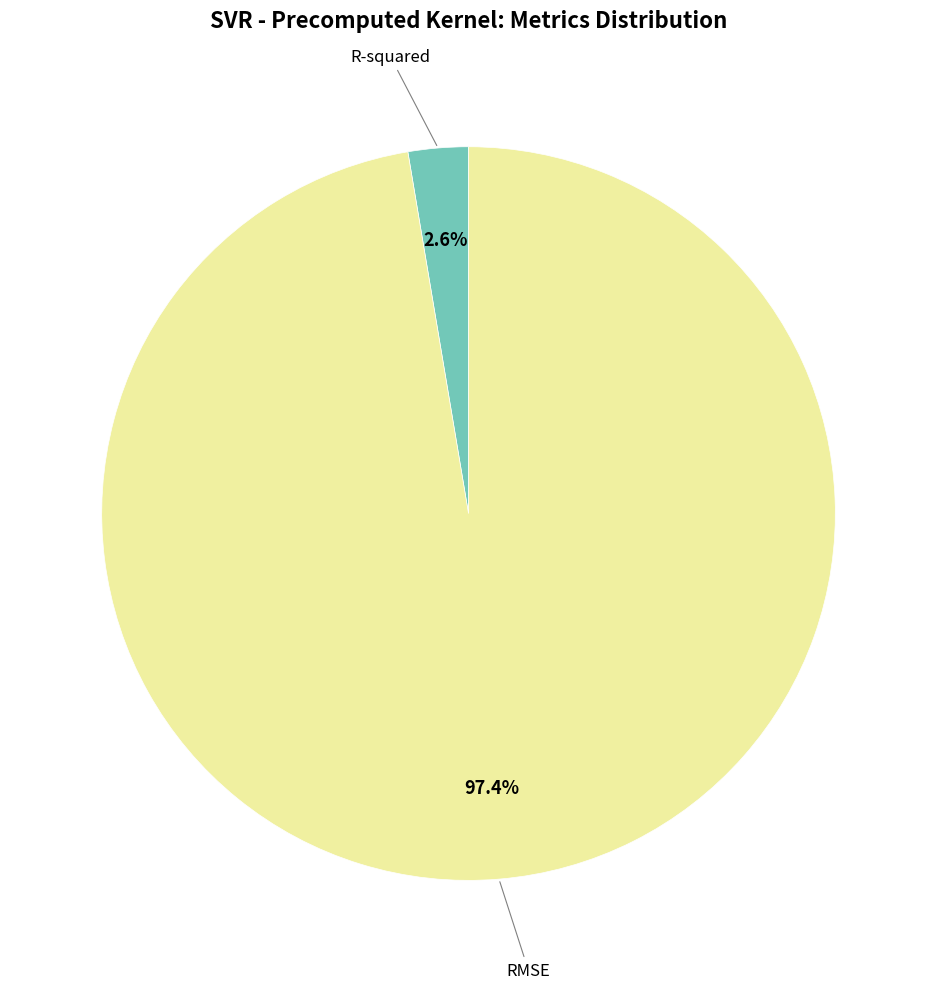

Does any single category account for the majority?

Yes